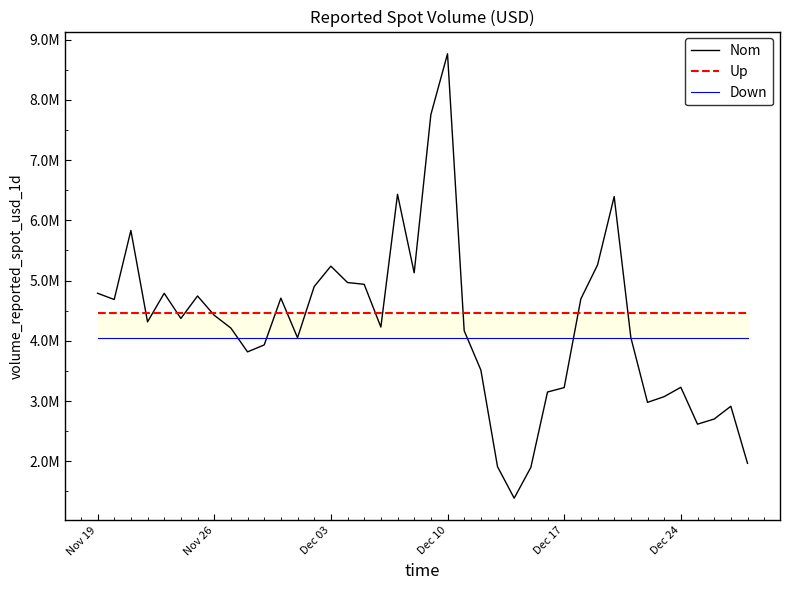

Which category has the highest value in the Up series?

Nov 19